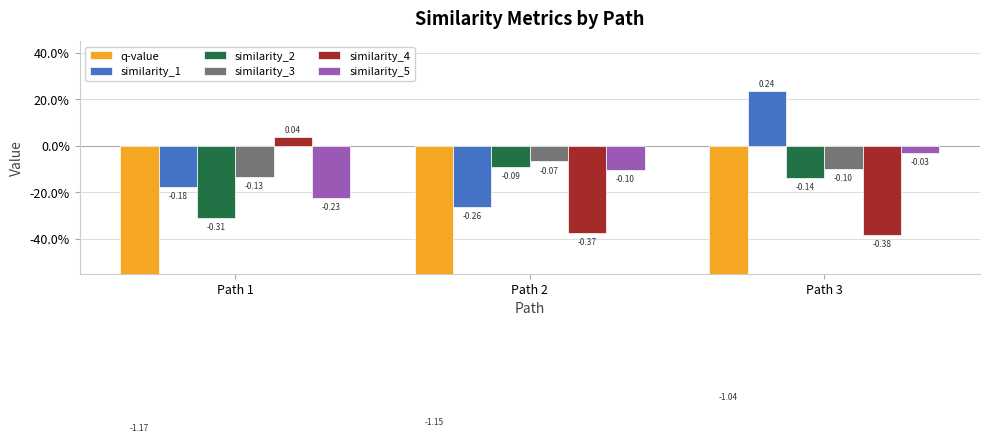

Rank the series at Path 2 from highest to lowest value.

similarity_3, similarity_2, similarity_5, similarity_1, similarity_4, q-value